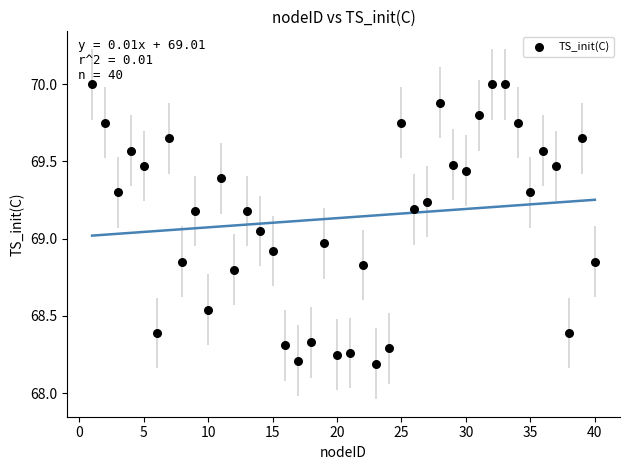

What is the range of Y values (max minus min)?

1.8